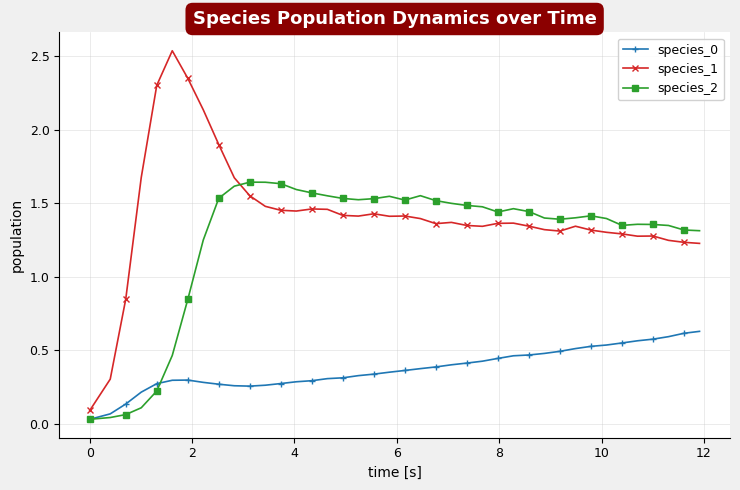

After their last crossing, which series has the higher values: species_2 or species_0?

species_2